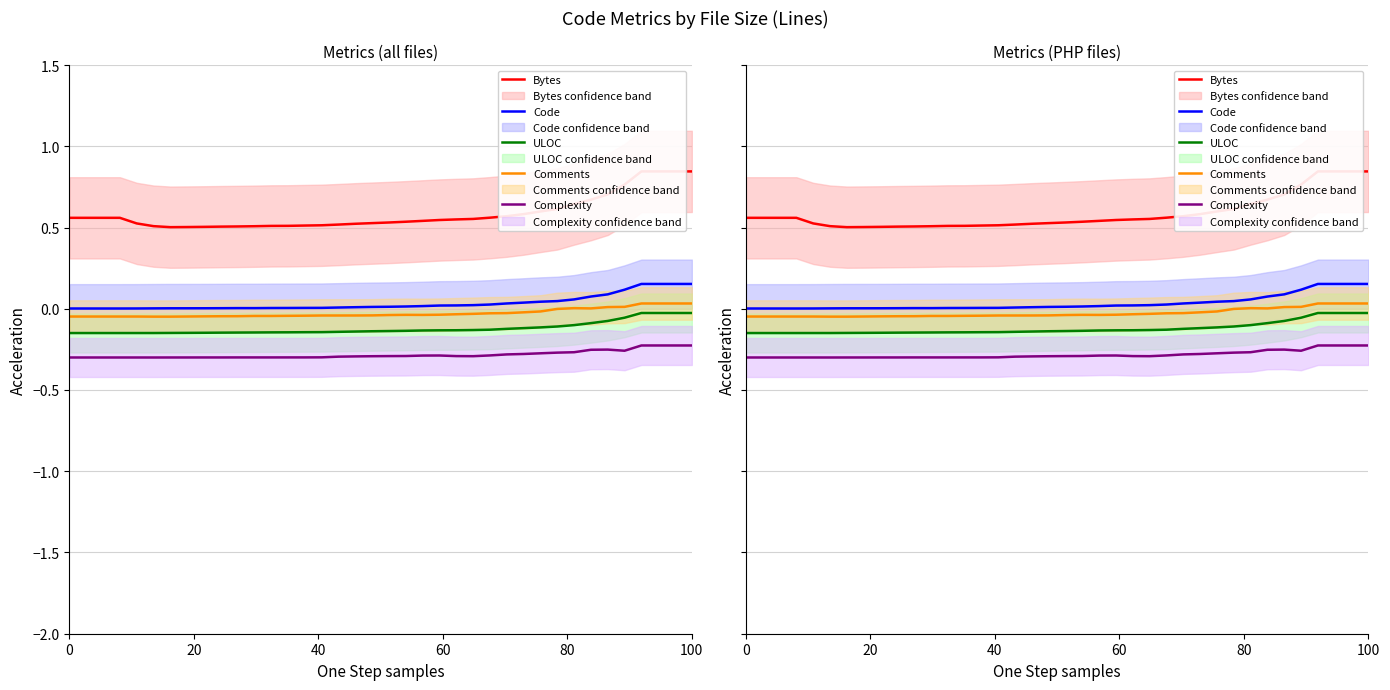

List the series in order of their peak value, highest first.

Bytes, Code, Comments, ULOC, Complexity